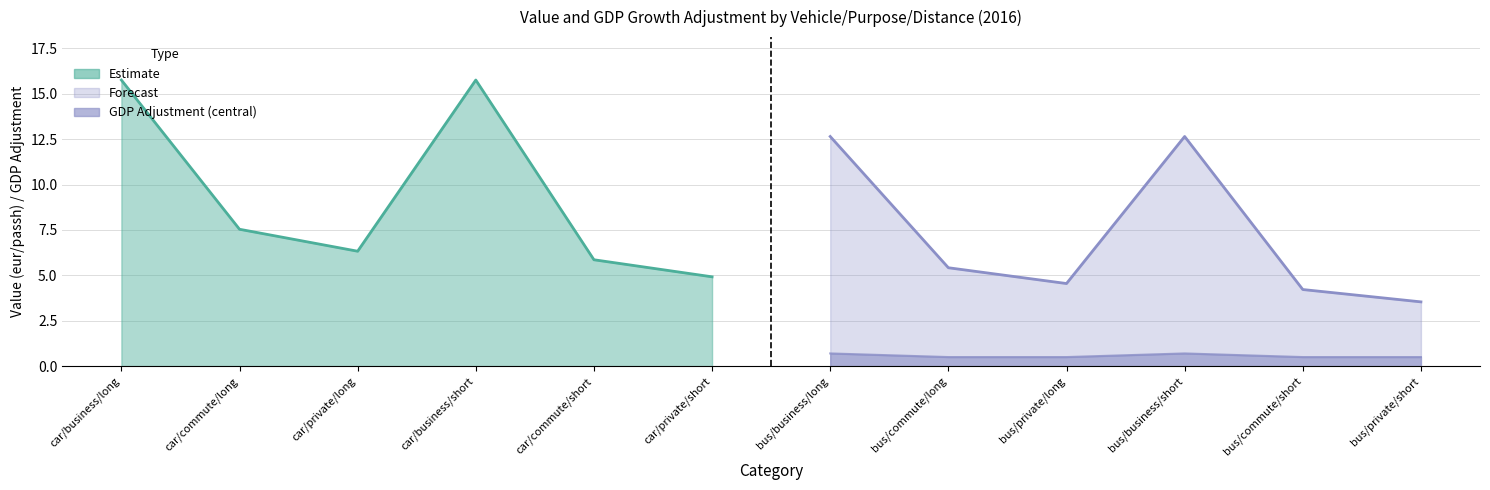

What is the greatest value displayed?

15.8